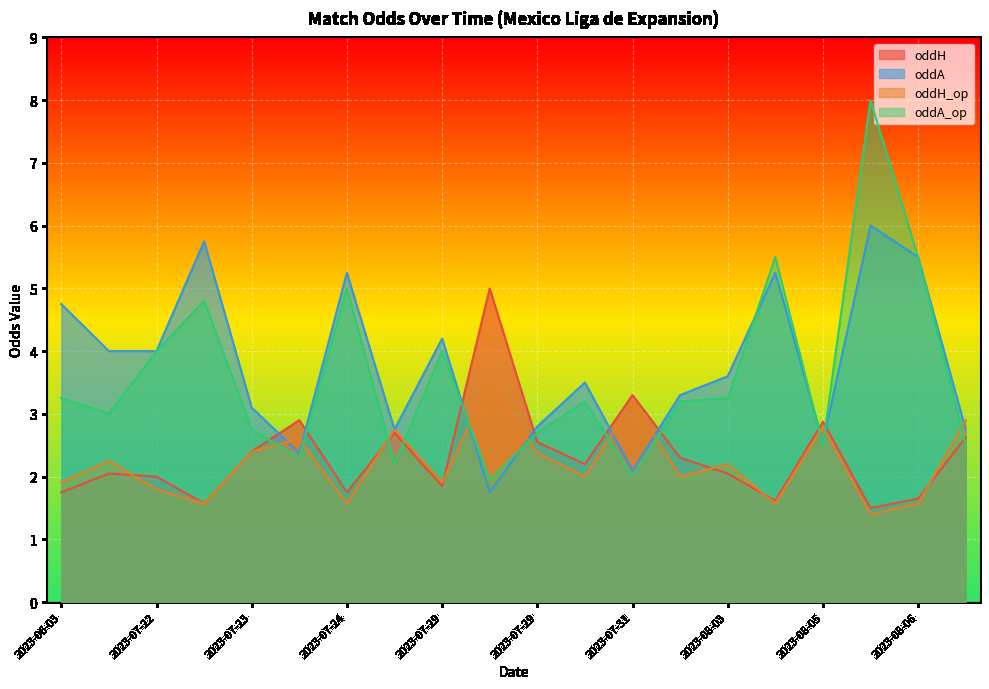

What is the difference between the maximum and minimum values in the oddH series?

3.5